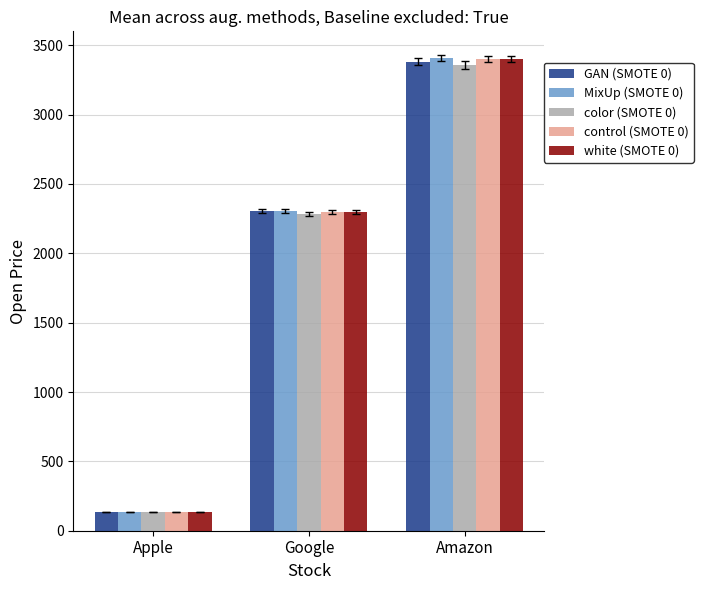

What position from the left is Apple?

1